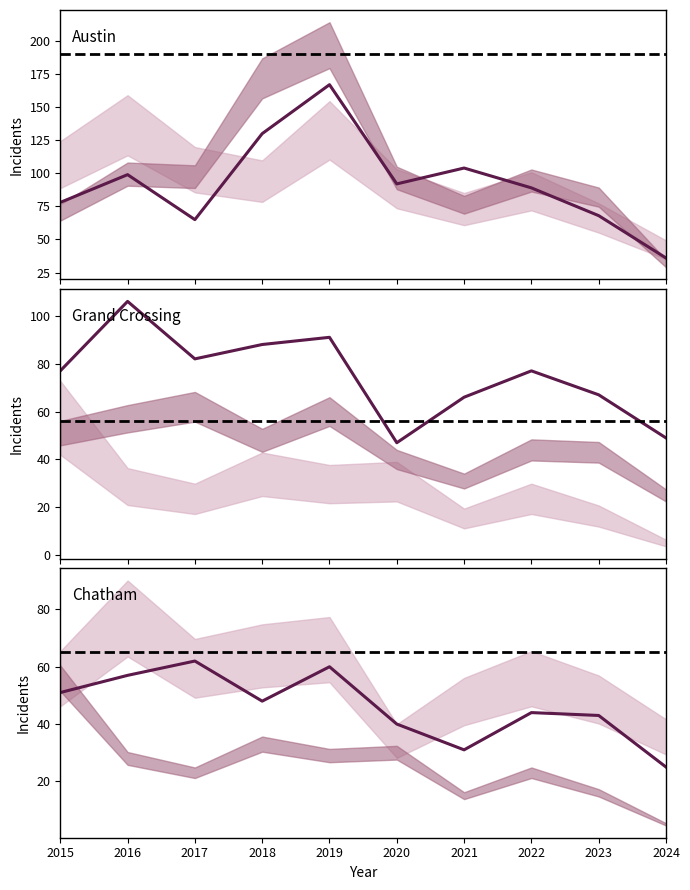

What is the maximum value for Austin?

167